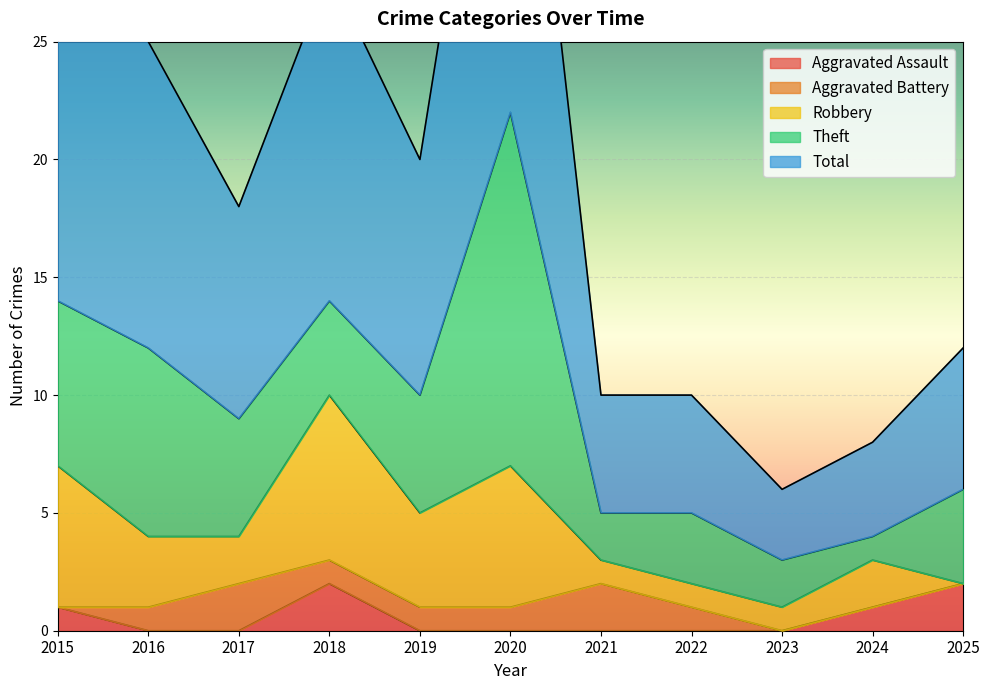

What is the maximum value shown in the chart?

22